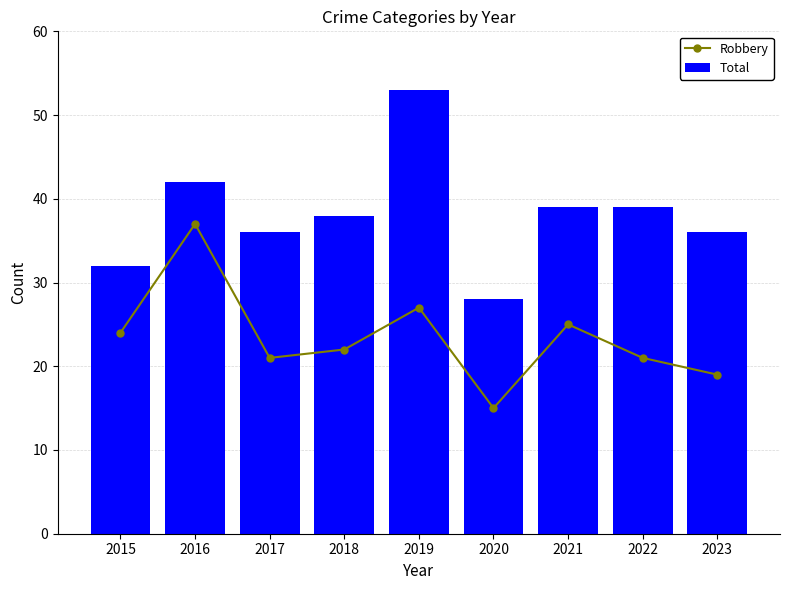

What is the spread (max minus min) of values at 2023?

17